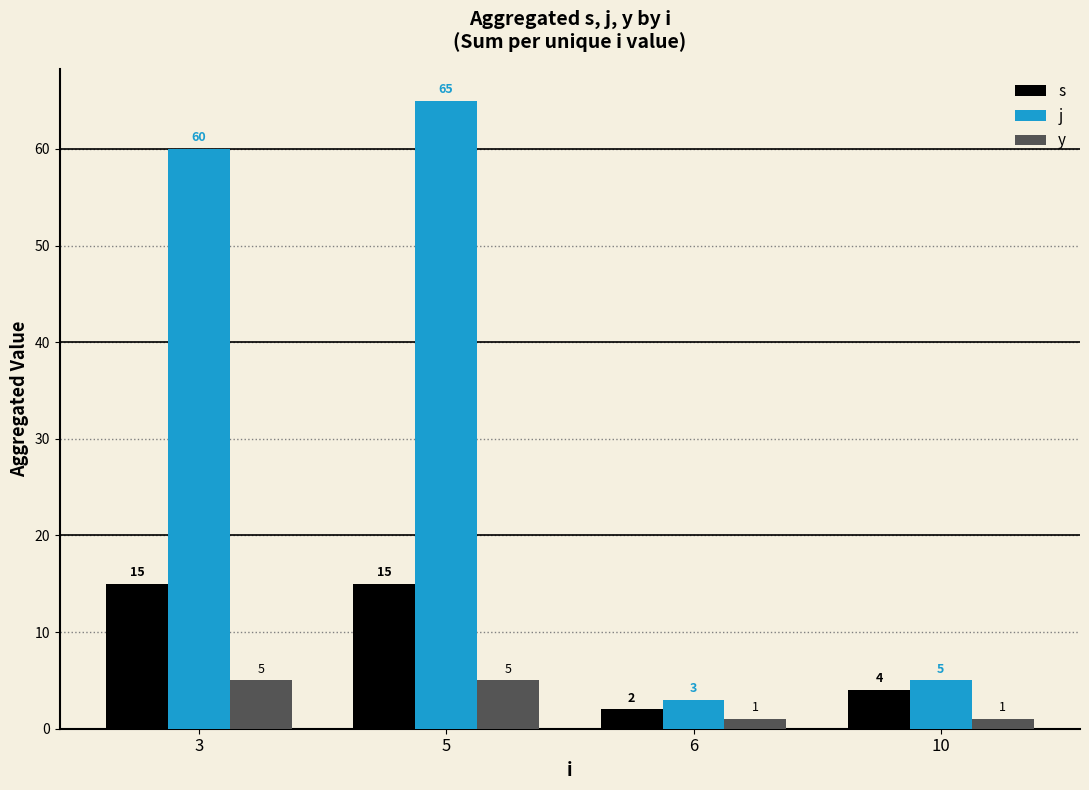

Between 3 and 10, which series saw the biggest shift?

j